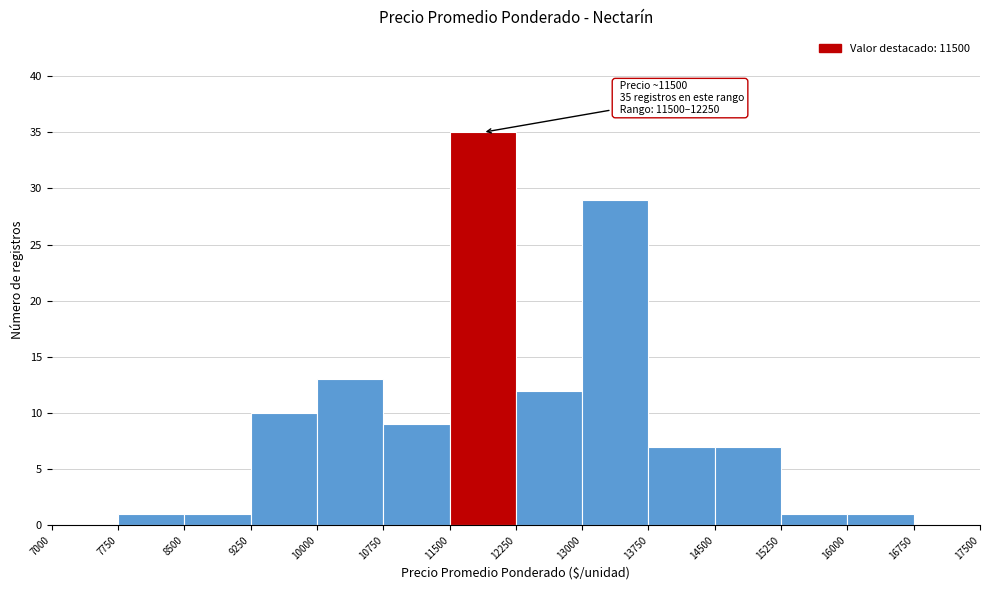

Which range on the x-axis has the tallest bar?

11500 to 12250